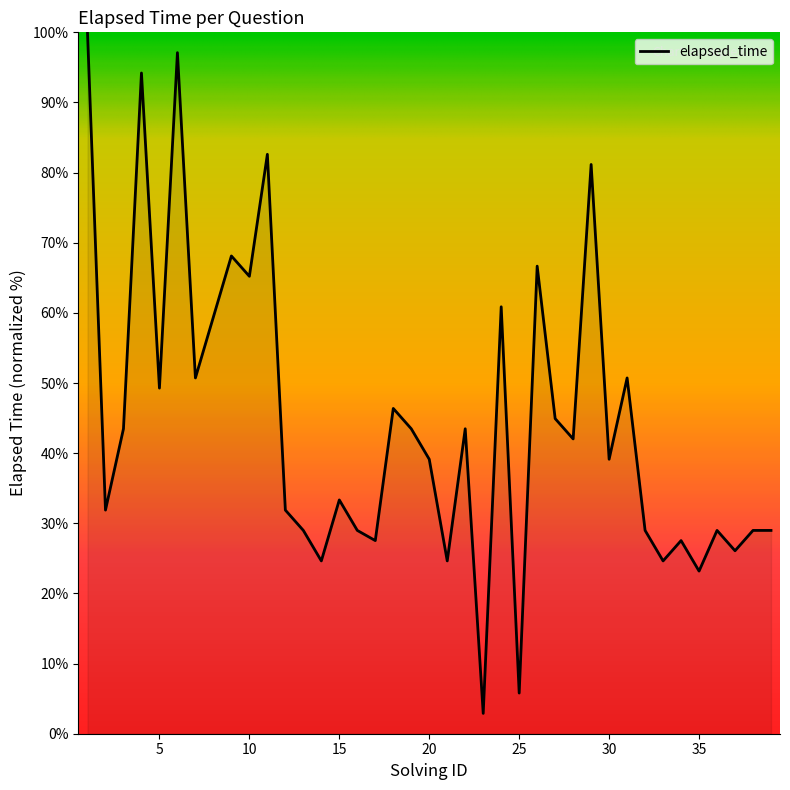

What is the greatest value displayed?

100.0